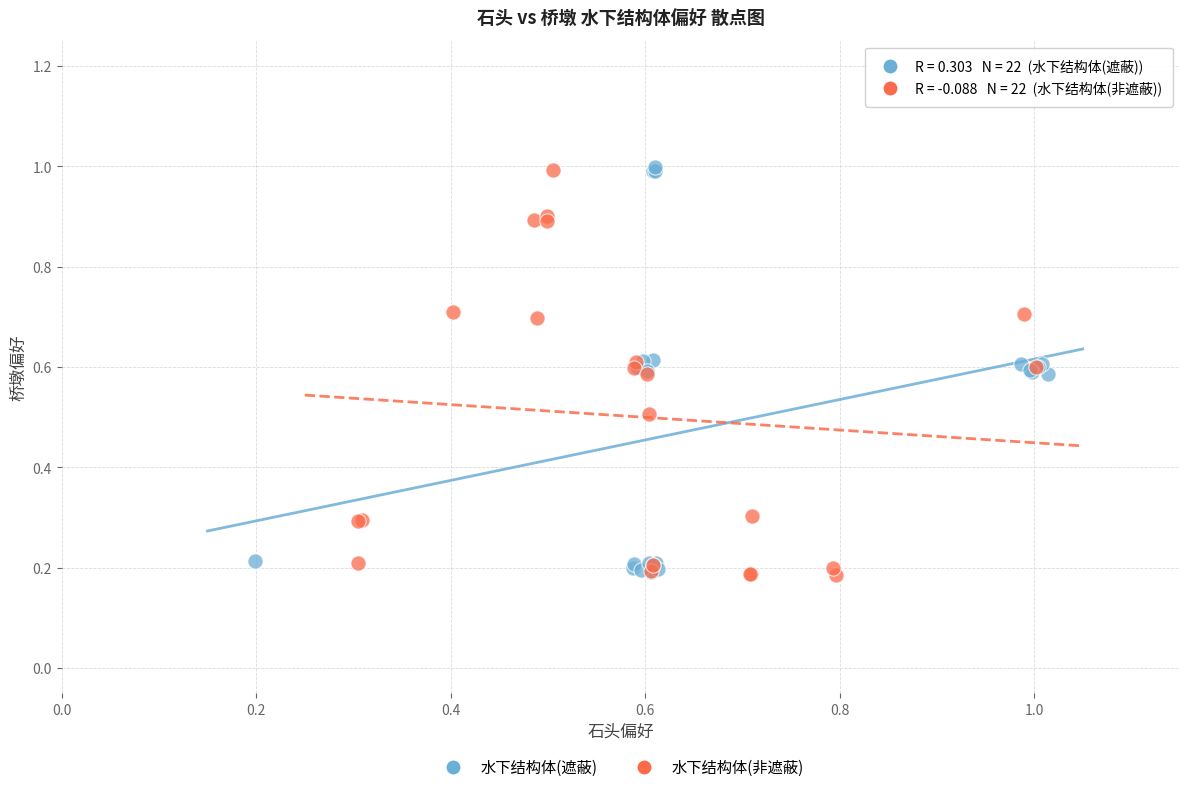

What are all the series names shown in the legend?

水下结构体(遮蔽), 水下结构体(非遮蔽)